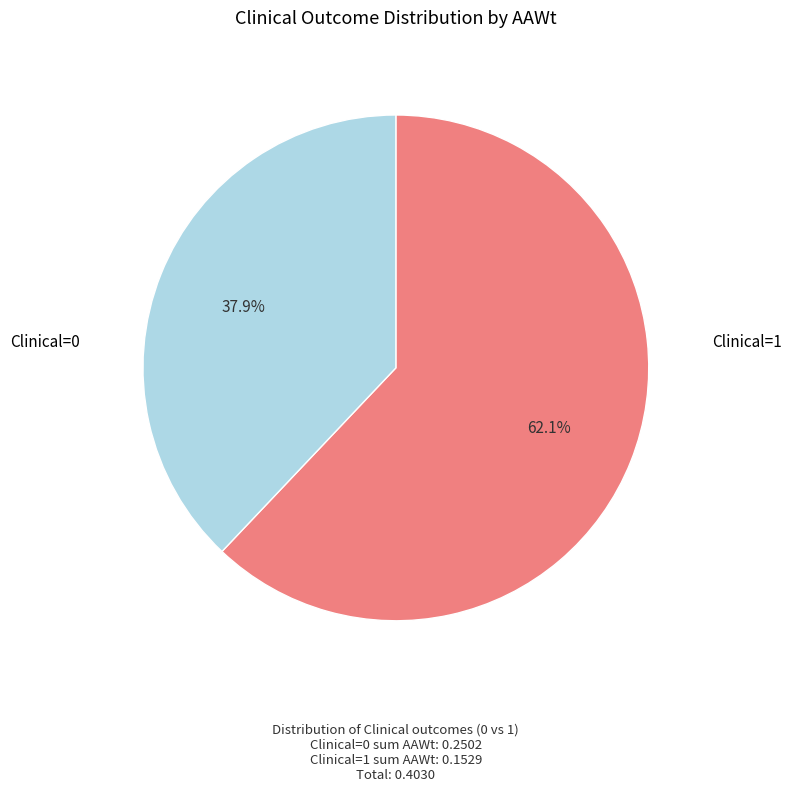

Is there any slice that represents more than half of the pie?

Yes